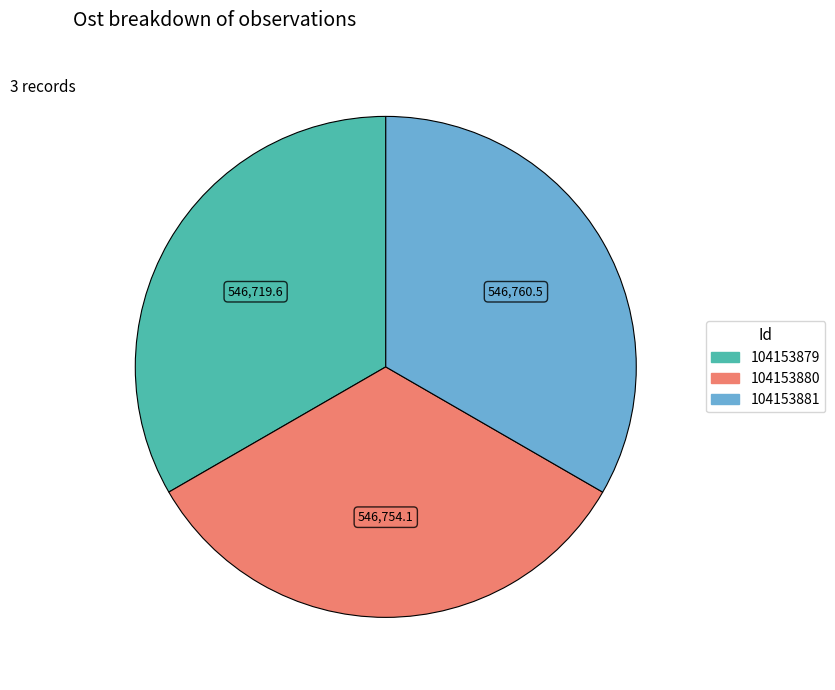

Count the number of slices in the pie.

3